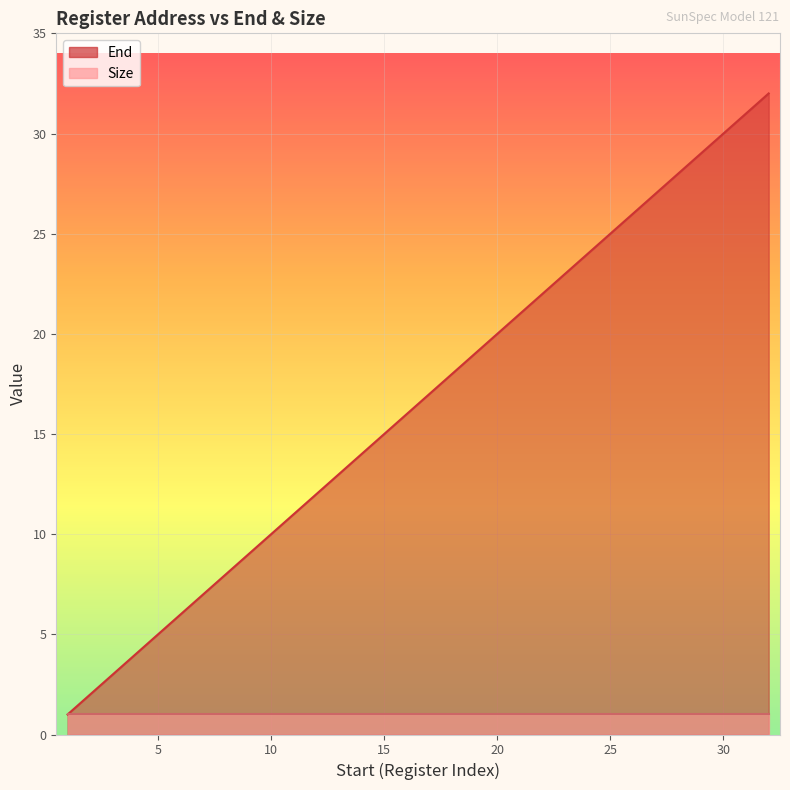

What is the average value?

16